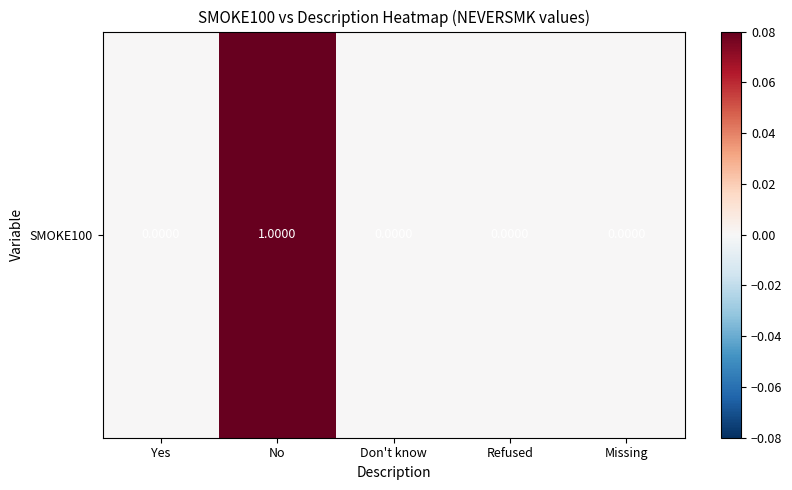

Reading right to left, extract all data points from this chart.

0	0	0	1	0